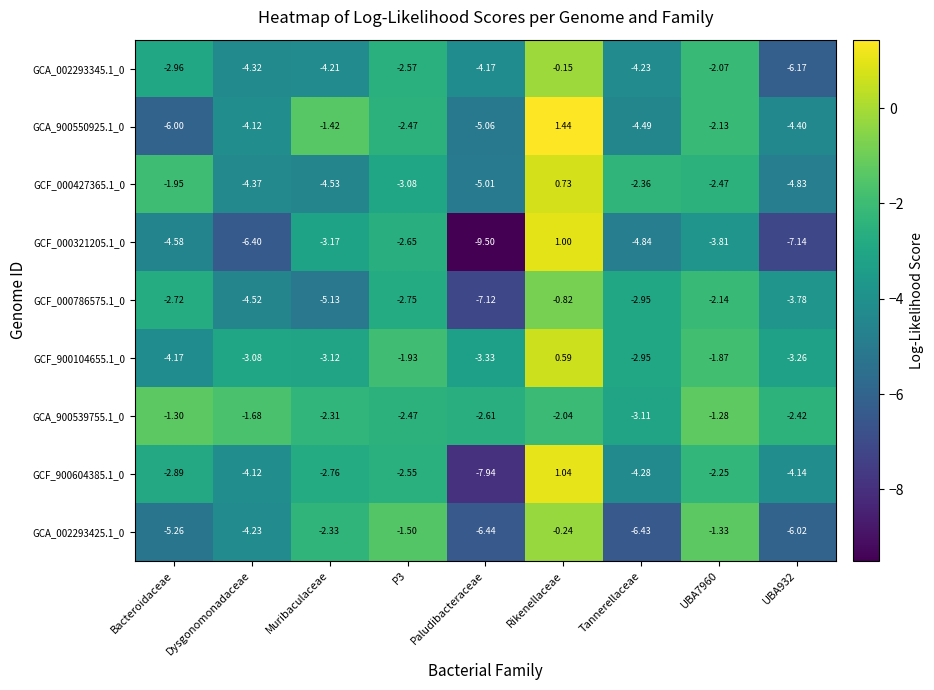

At which category is the sum across all series the highest?

Rikenellaceae